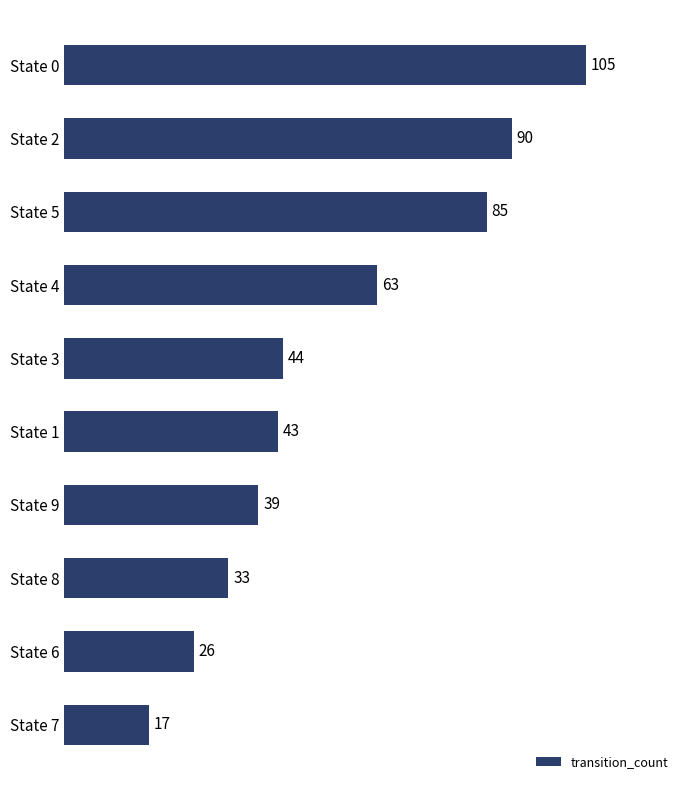

What is the label of the 3rd bar from the top?

State 5